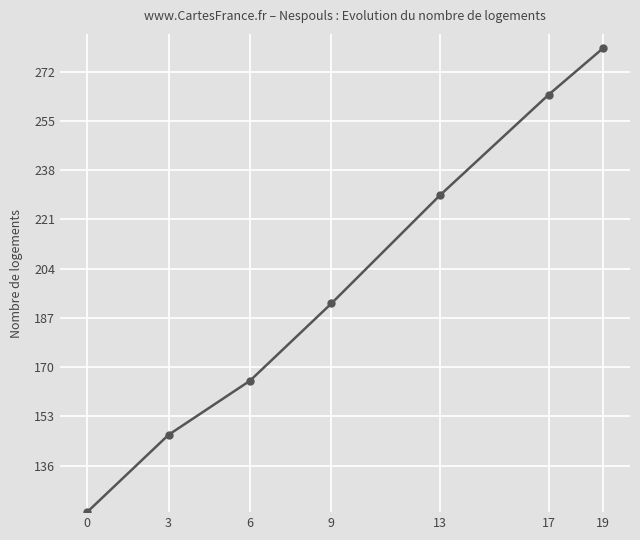

What value does the data have at 19?

280.0